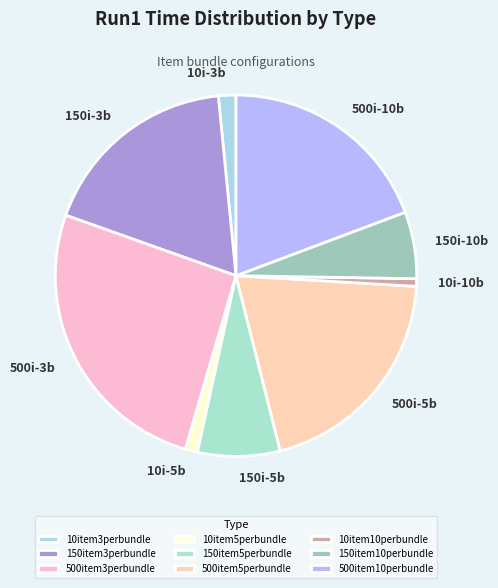

To the nearest percent, what is the difference between the 500item3perbundle and 10item5perbundle slice percentages?

25%